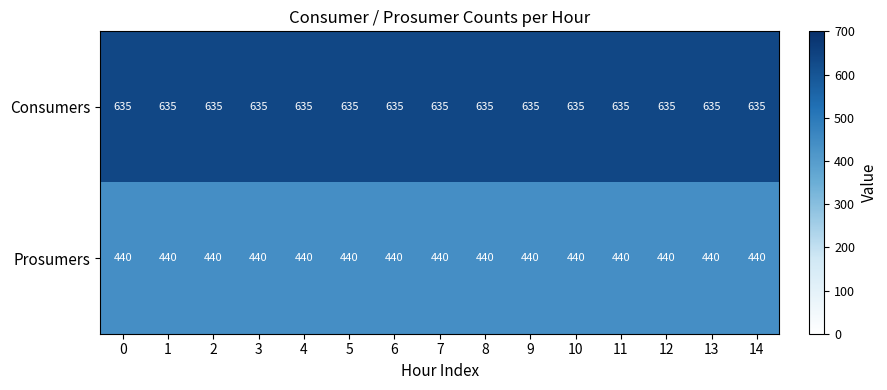

At how many categories does at least one series exceed 598?

15